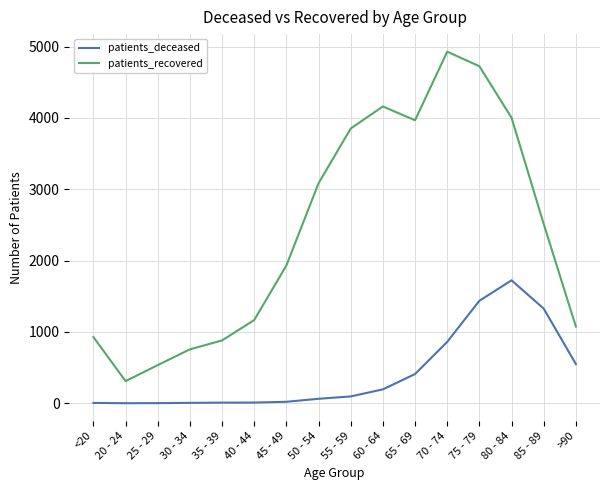

What is the difference between the second highest and second lowest values in the patients_recovered series?

4190